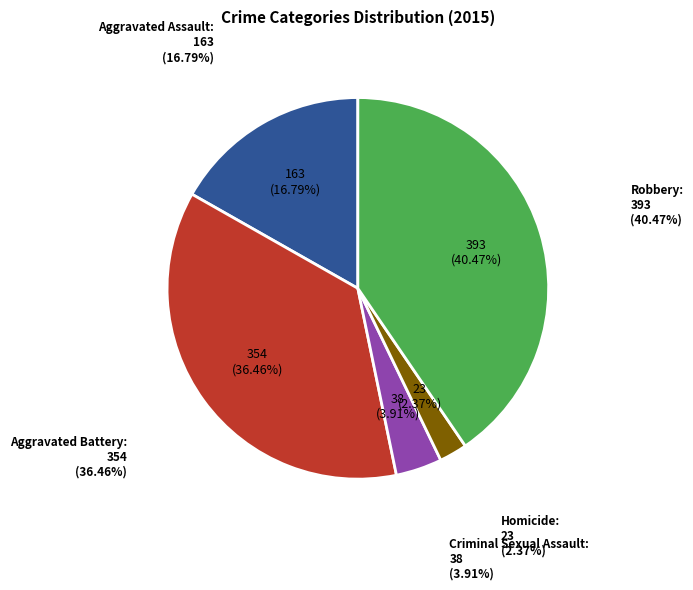

What is the smallest slice in the pie chart?

Homicide